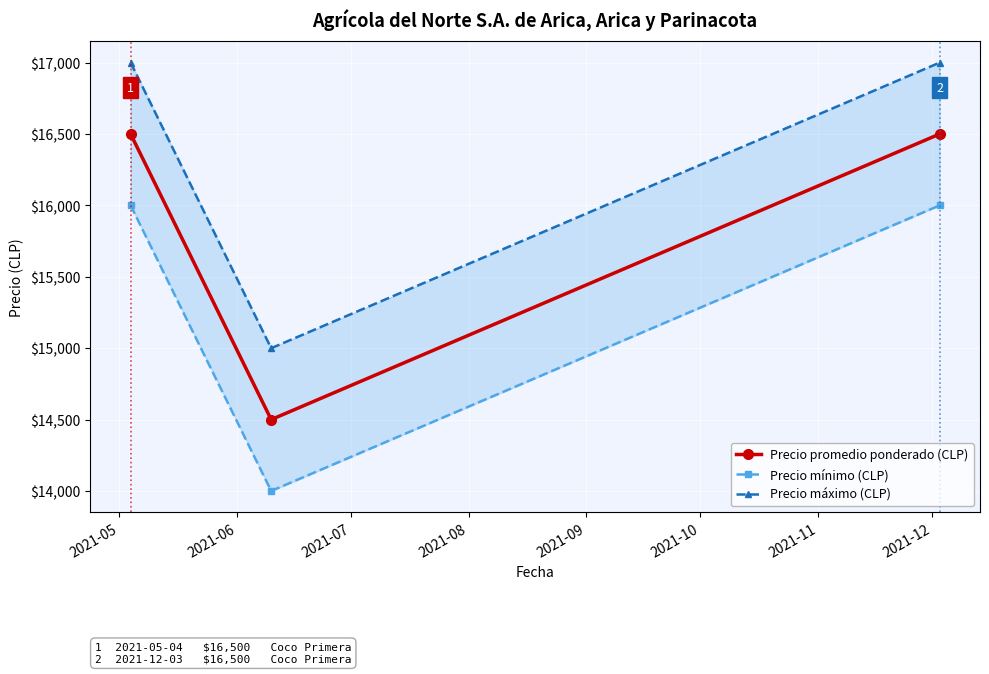

Count the number of categories in the chart.

3